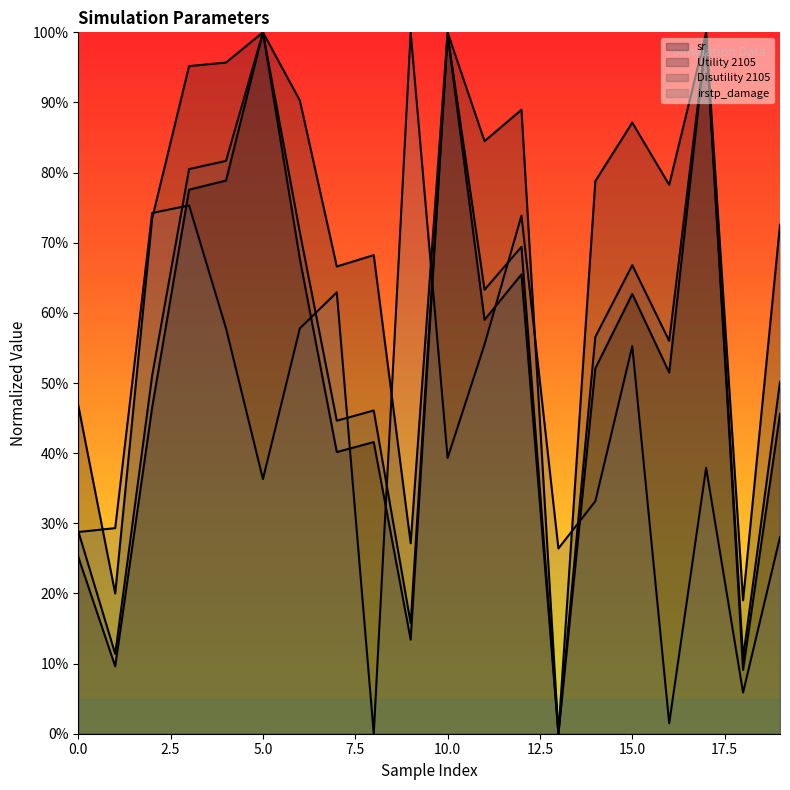

The Disutility 2105 series shows 0.1 at 12. True or false?

False